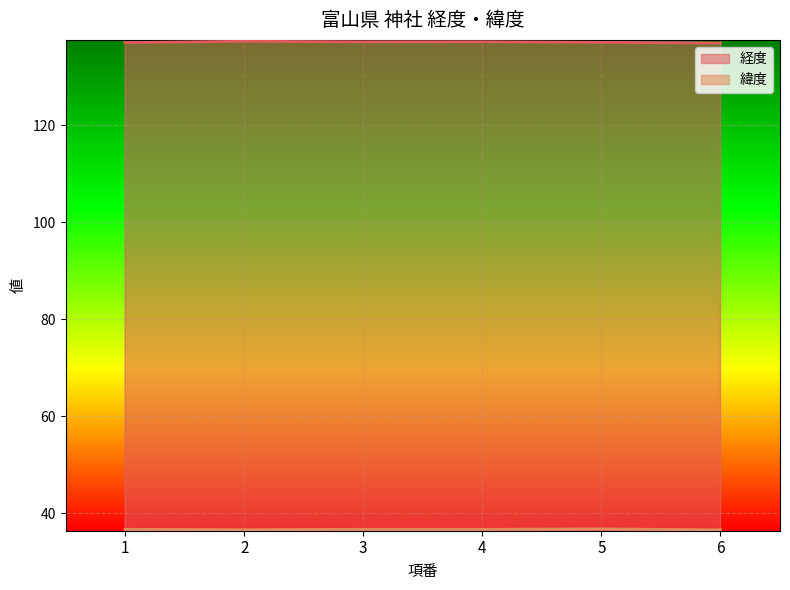

Reading left to right, extract all data points from this chart.

経度: 137.0	137.3	137.2	137.2	137.1	136.9
緯度: 36.7	36.6	36.7	36.7	36.8	36.6